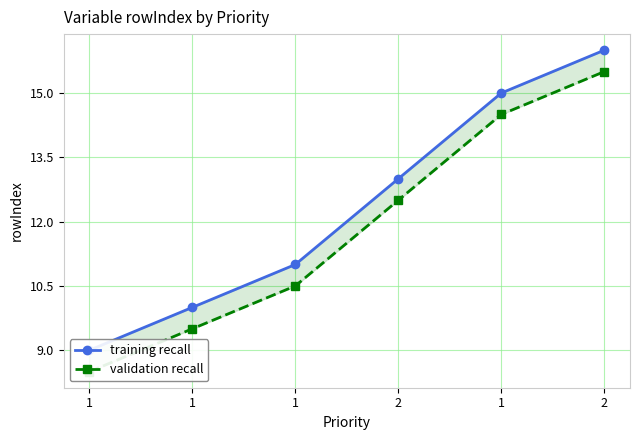

True or false: training recall and validation recall cross at least once.

False